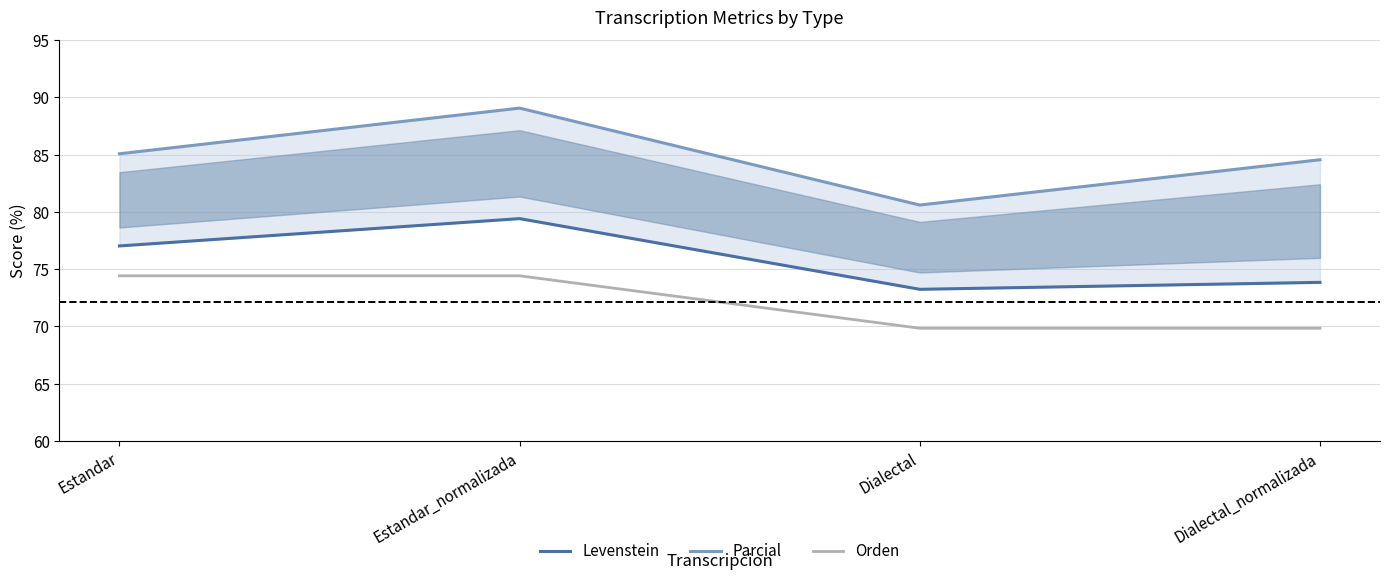

The value of Parcial at Estandar_normalizada is 29.2. True or false?

False